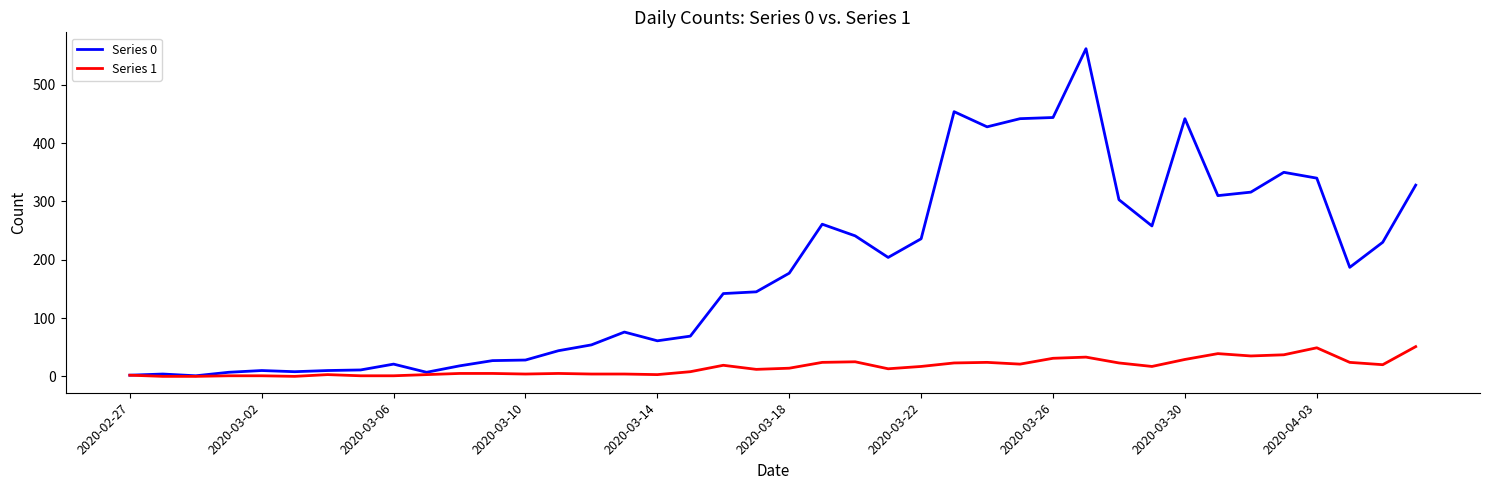

List the series in order of their overall mean, highest first.

Series 0, Series 1